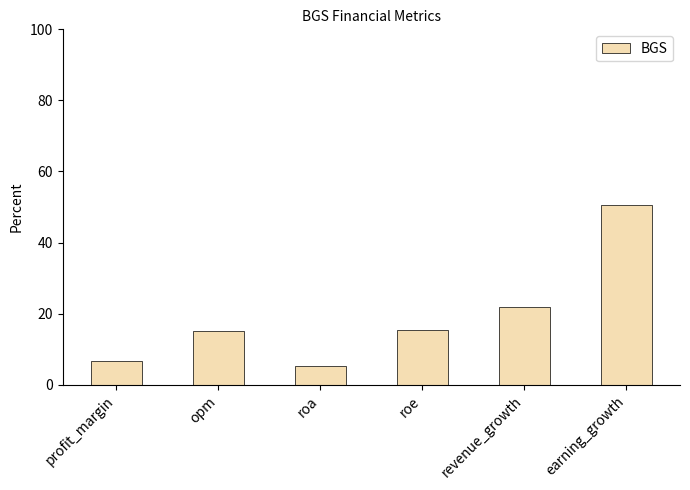

What is the label of the 1st bar from the right?

earning_growth